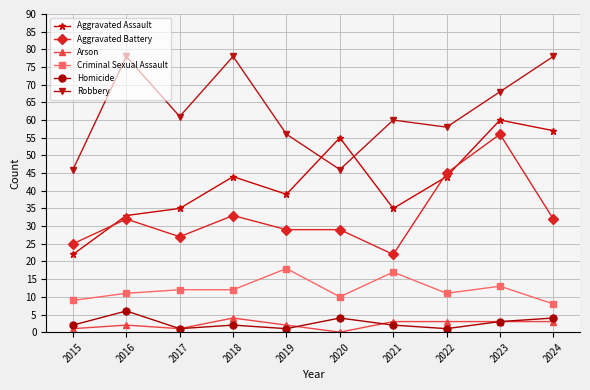

Does the chart have visible grid lines?

Yes